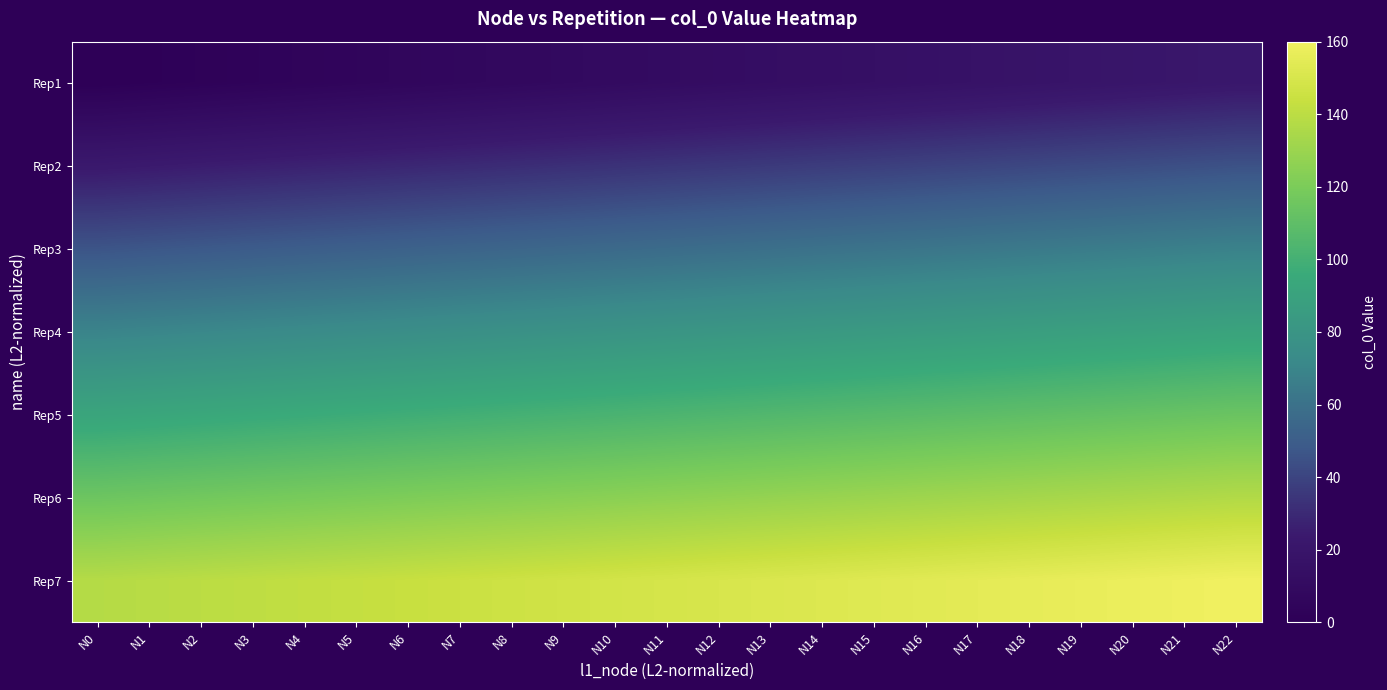

Reading right to left, transcribe all the data shown in this chart.

Rep1: N22=22	N21=21	N20=20	N19=19	N18=18	N17=17	N16=16	N15=15	N14=14	N13=13	N12=12	N11=11	N10=10	N9=9	N8=8	N7=7	N6=6	N5=5	N4=4	N3=3	N2=2	N1=1	N0=0
Rep2: N22=45	N21=44	N20=43	N19=42	N18=41	N17=40	N16=39	N15=38	N14=37	N13=36	N12=35	N11=34	N10=33	N9=32	N8=31	N7=30	N6=29	N5=28	N4=27	N3=26	N2=25	N1=24	N0=23
Rep3: N22=68	N21=67	N20=66	N19=65	N18=64	N17=63	N16=62	N15=61	N14=60	N13=59	N12=58	N11=57	N10=56	N9=55	N8=54	N7=53	N6=52	N5=51	N4=50	N3=49	N2=48	N1=47	N0=46
Rep4: N22=91	N21=90	N20=89	N19=88	N18=87	N17=86	N16=85	N15=84	N14=83	N13=82	N12=81	N11=80	N10=79	N9=78	N8=77	N7=76	N6=75	N5=74	N4=73	N3=72	N2=71	N1=70	N0=69
Rep5: N22=114	N21=113	N20=112	N19=111	N18=110	N17=109	N16=108	N15=107	N14=106	N13=105	N12=104	N11=103	N10=102	N9=101	N8=100	N7=99	N6=98	N5=97	N4=96	N3=95	N2=94	N1=93	N0=92
Rep6: N22=137	N21=136	N20=135	N19=134	N18=133	N17=132	N16=131	N15=130	N14=129	N13=128	N12=127	N11=126	N10=125	N9=124	N8=123	N7=122	N6=121	N5=120	N4=119	N3=118	N2=117	N1=116	N0=115
Rep7: N22=160	N21=159	N20=158	N19=157	N18=156	N17=155	N16=154	N15=153	N14=152	N13=151	N12=150	N11=149	N10=148	N9=147	N8=146	N7=145	N6=144	N5=143	N4=142	N3=141	N2=140	N1=139	N0=138